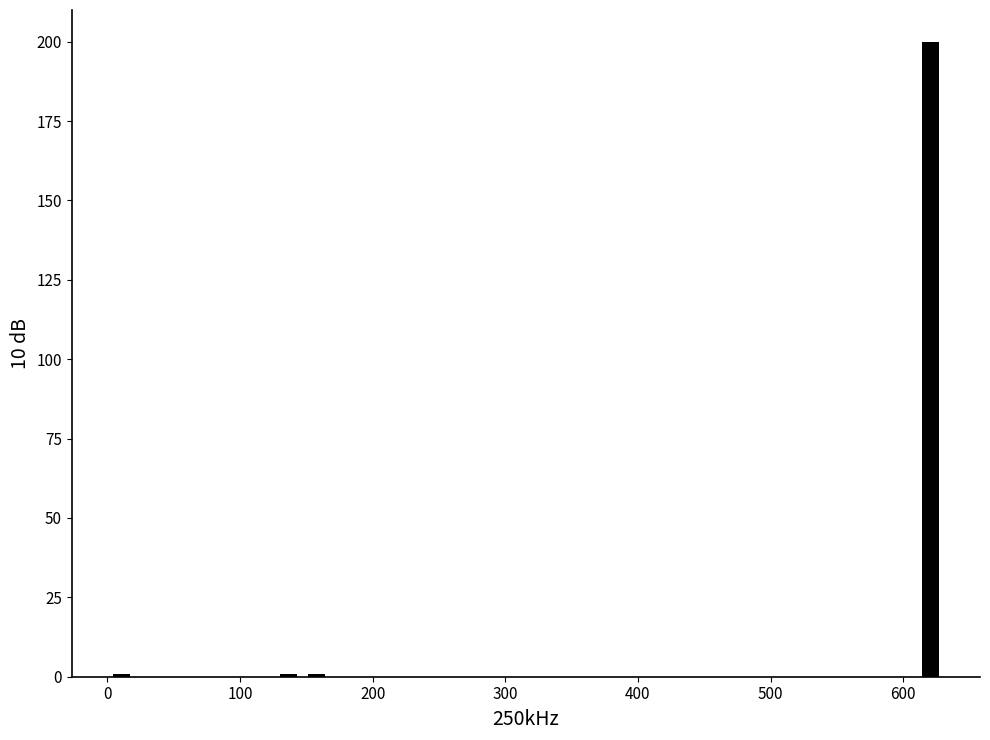

Around what value on the x-axis is the tallest bar? Give the approximate position of its centre, as read against the axis.

620